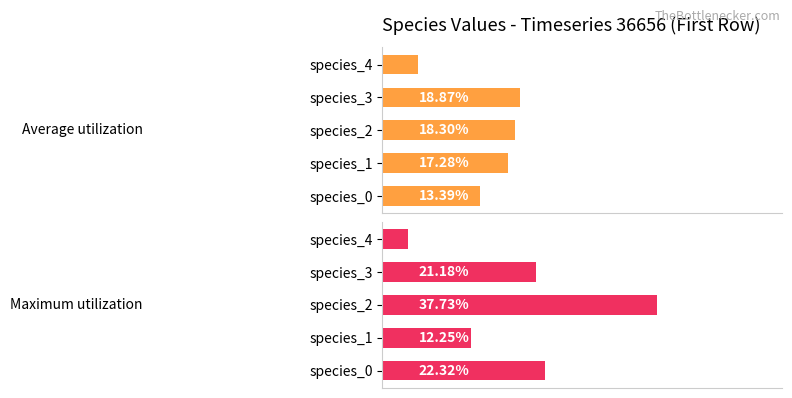

Which series changed the most between species_2 and species_4?

Maximum utilization